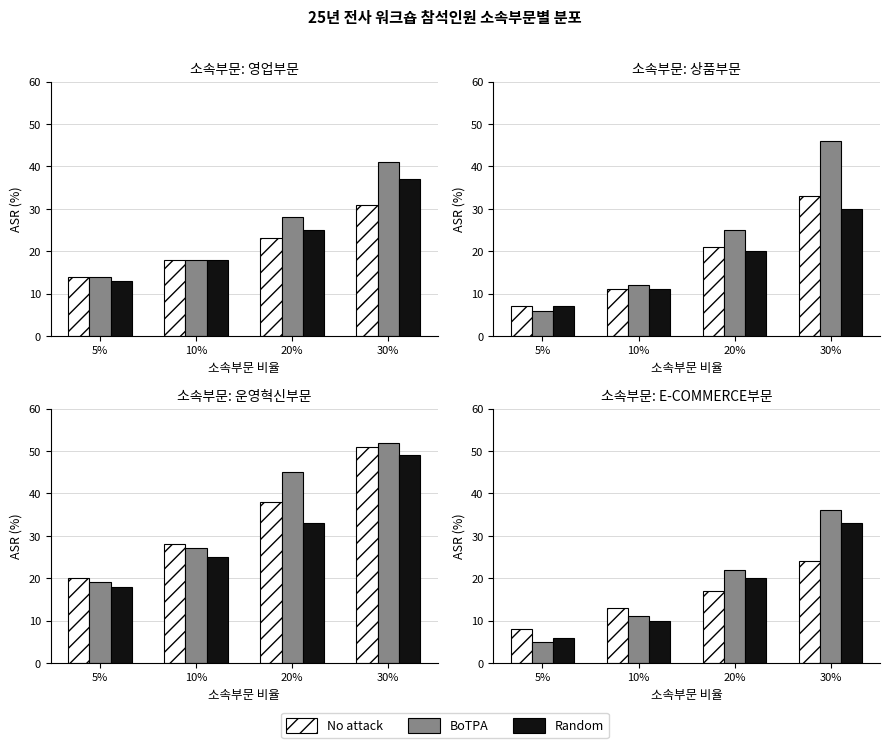

Is the value of BoTPA at 10% greater than the value of Random at 10%?

Yes